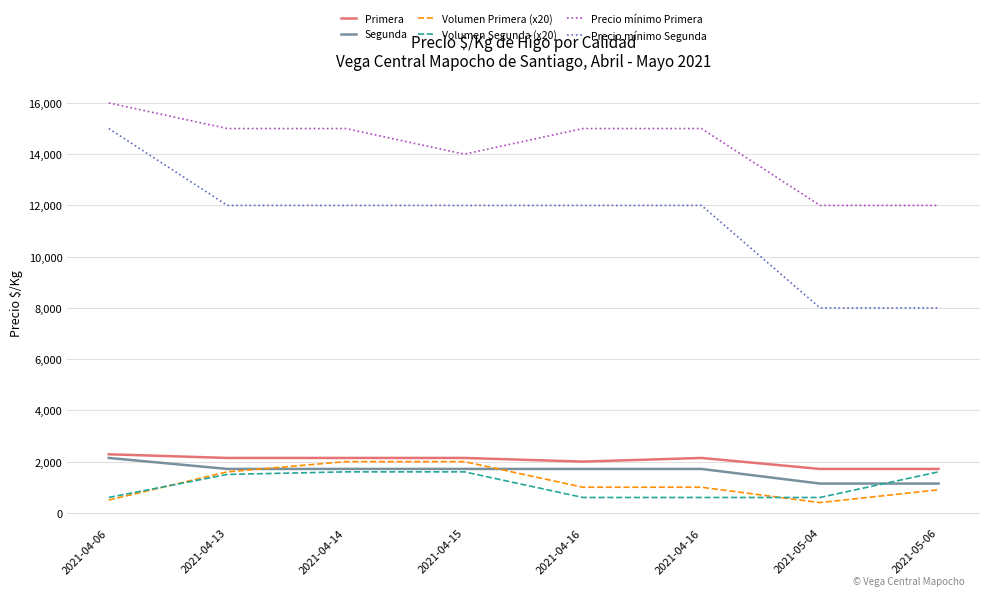

At which category does Precio mínimo Primera reach its first local valley?

2021-04-15